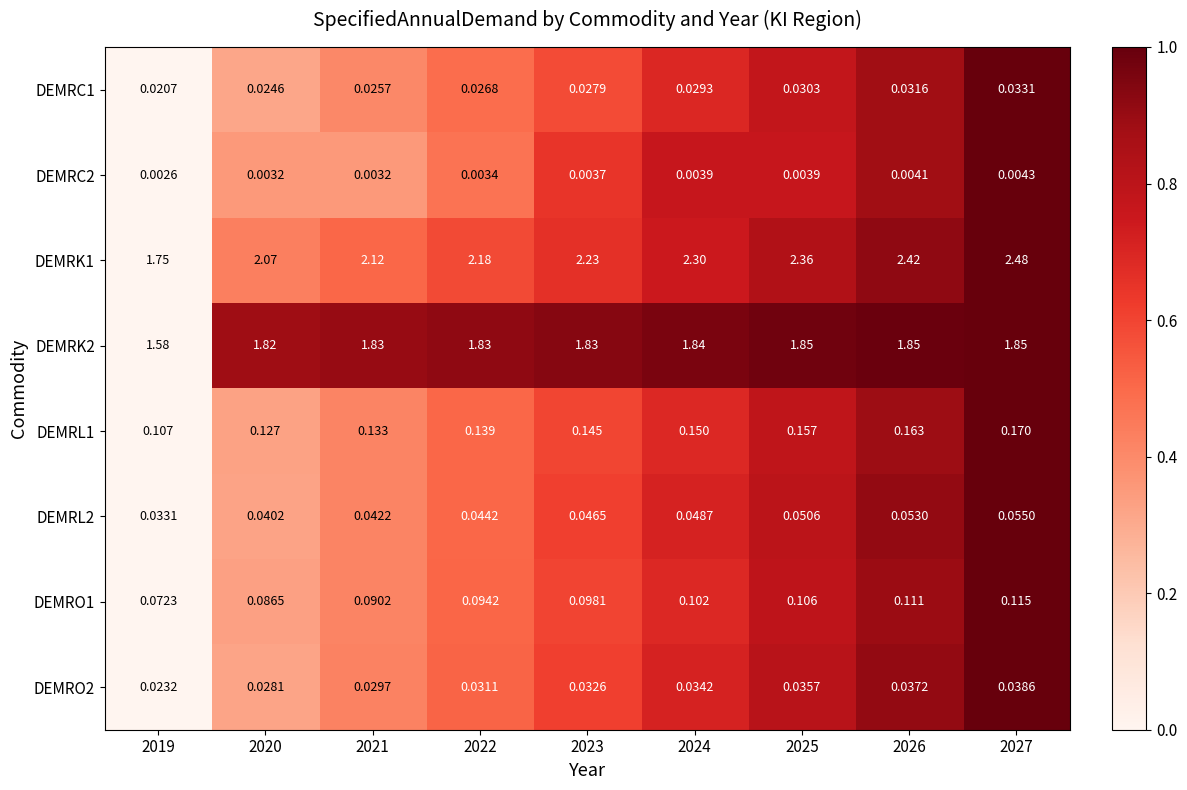

Is the value of DEMRO2 at 2025 greater than the value of DEMRC1 at 2025?

Yes